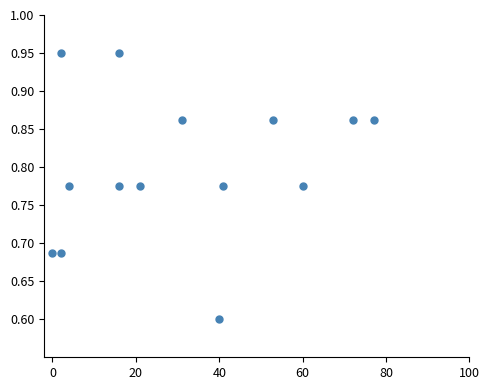

What is the range of X values (max minus min)?

77.0